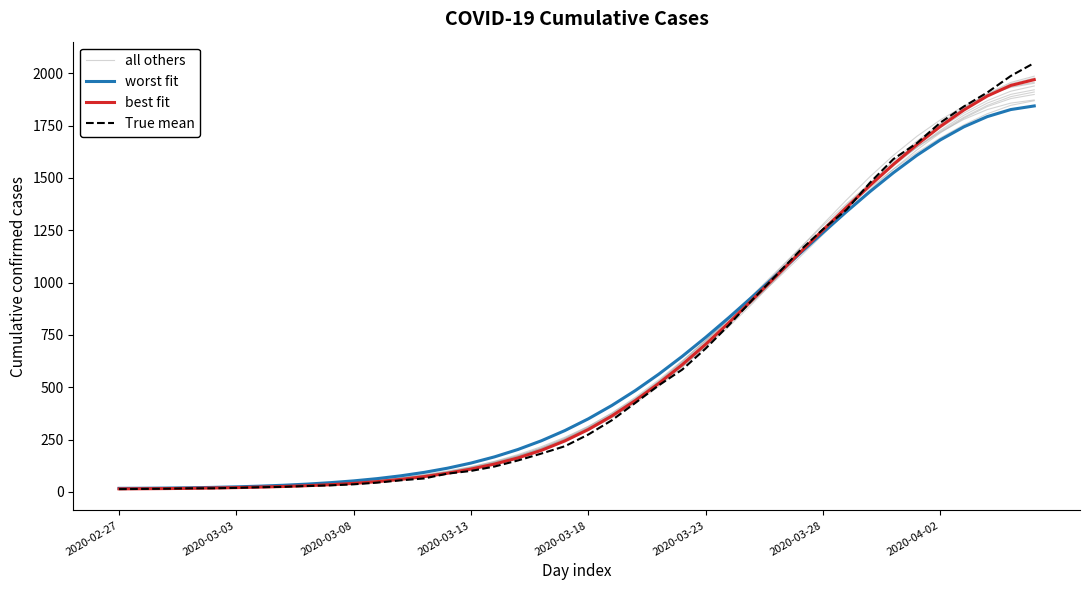

What is the label of the 21st point from the right?

19